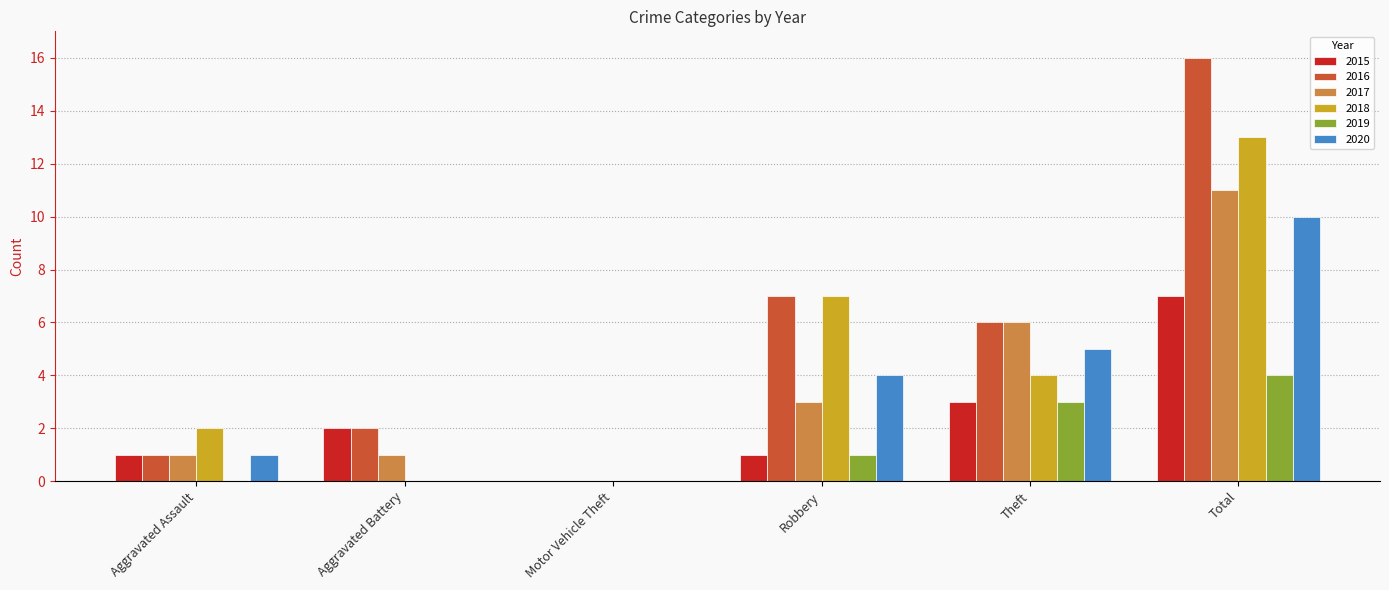

At which category is the sum across all series the highest?

Total